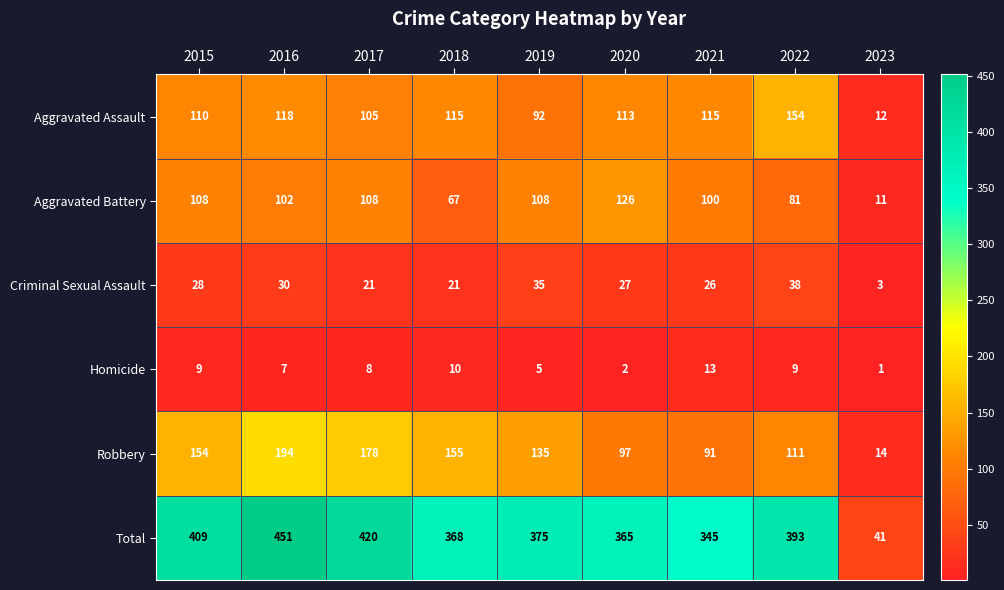

At which category does the chart reach its peak across all series?

2016